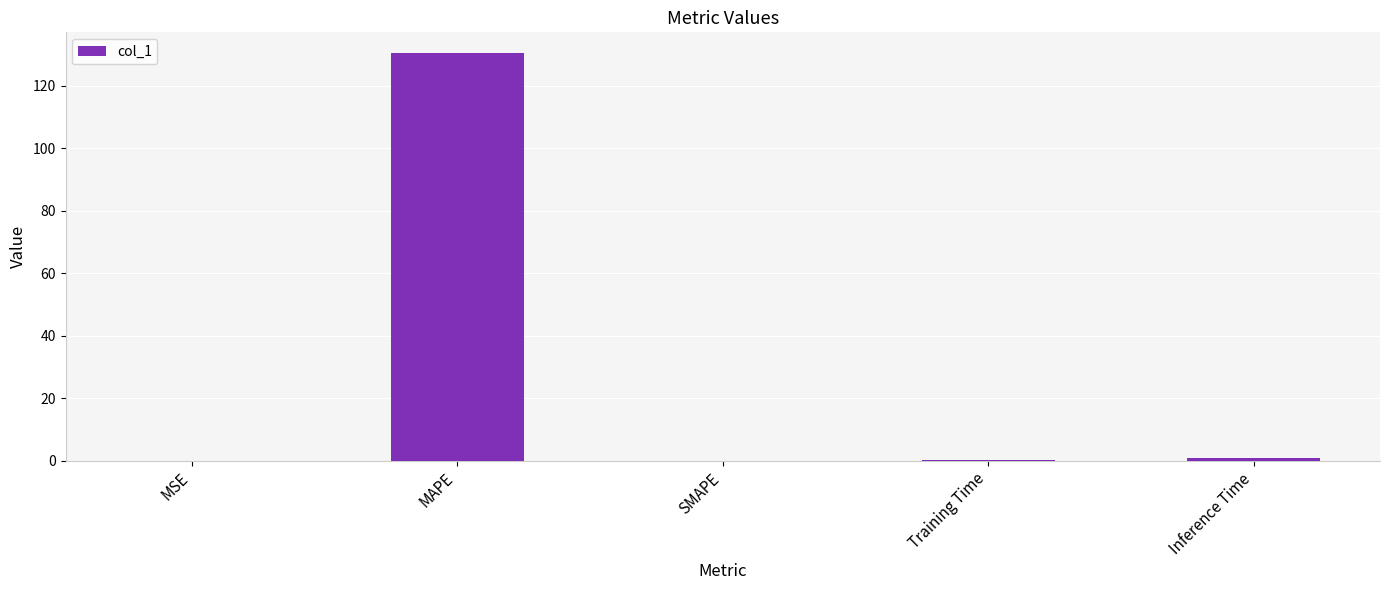

What is the maximum value shown in the chart?

130.6